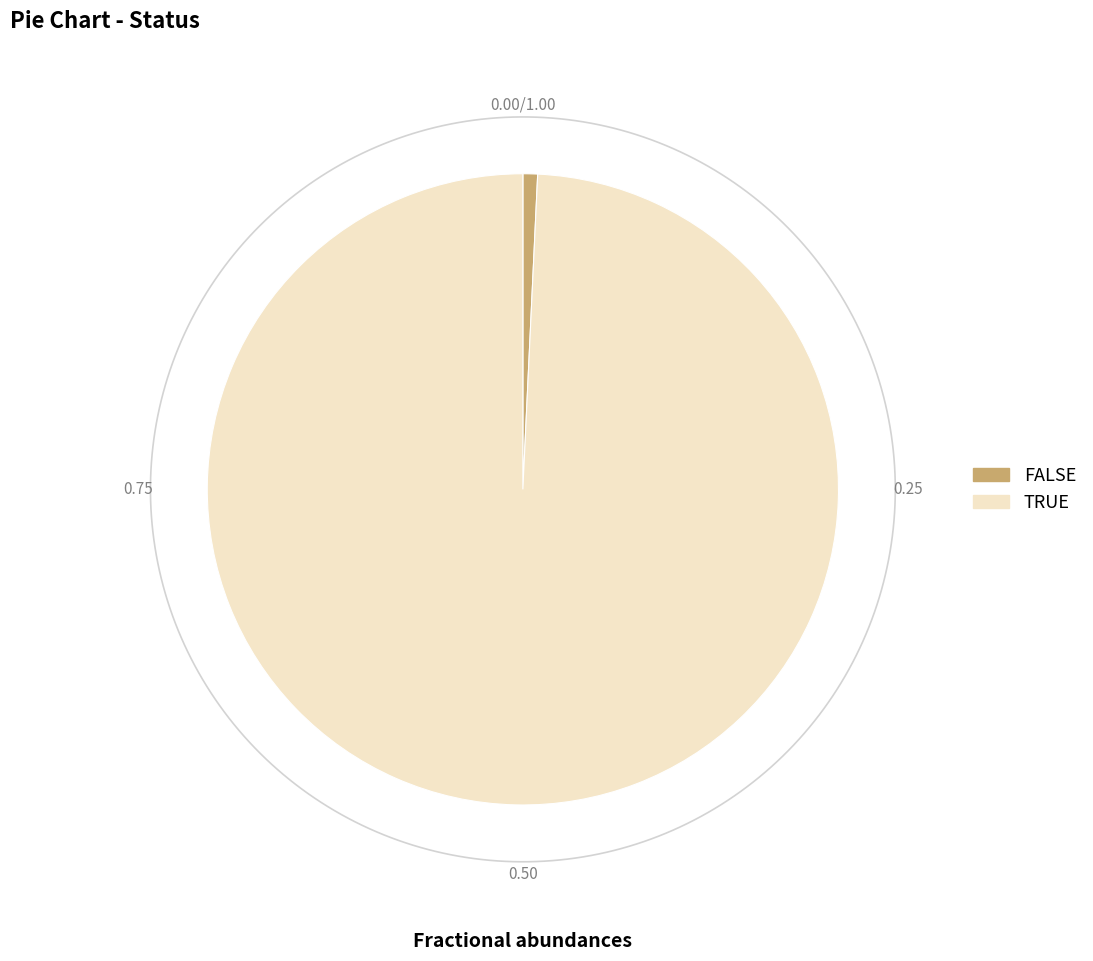

How many segments does this pie chart have?

2